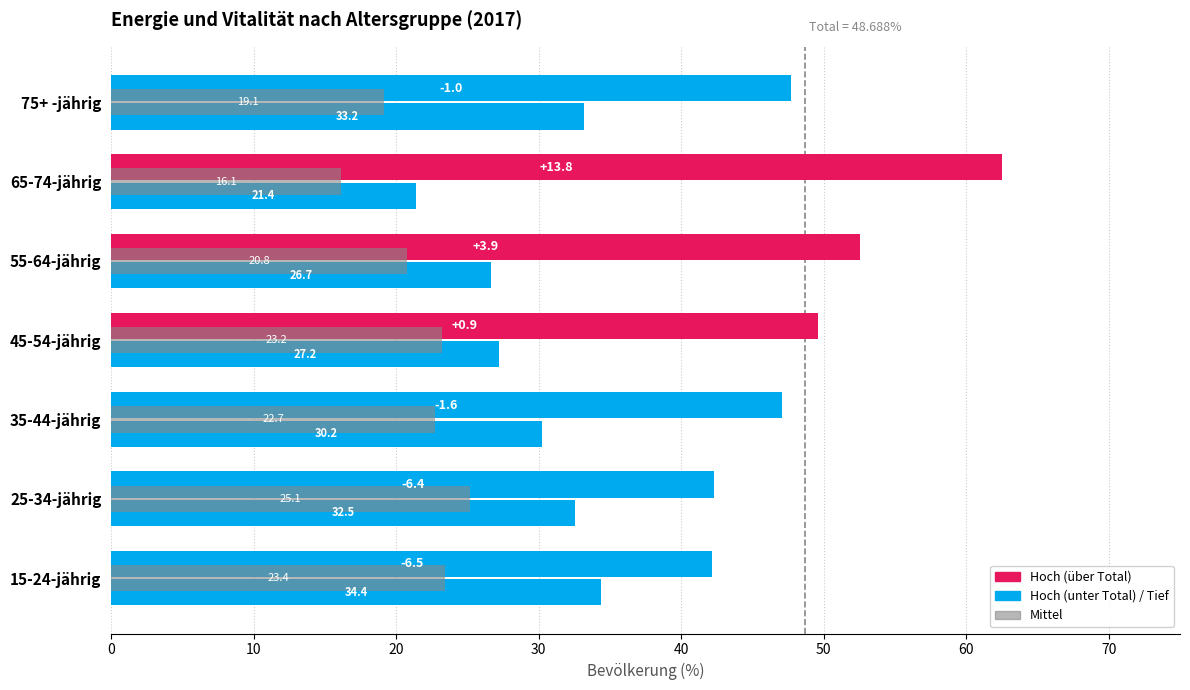

Count the number of categories in the chart.

7